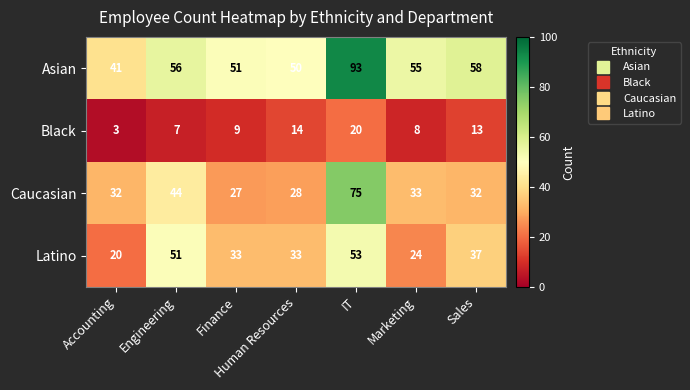

What is the spread (max minus min) of values at Accounting?

38